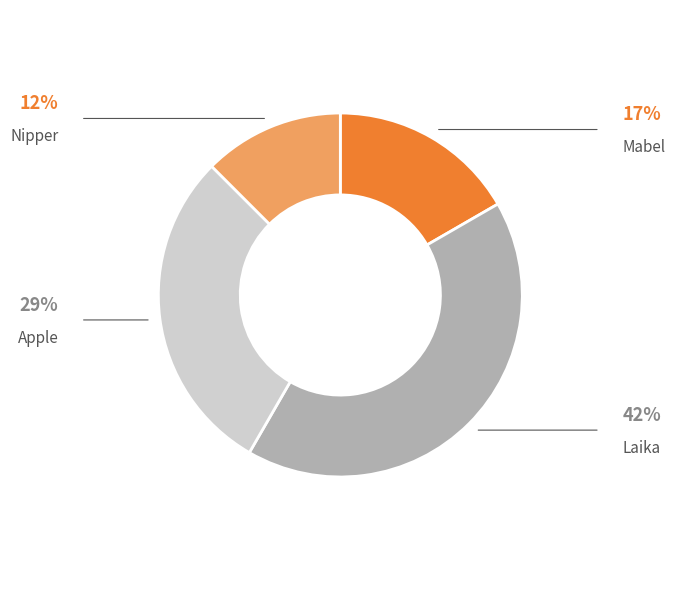

Combined, what portion of the pie is Nipper and Apple?

41.7%